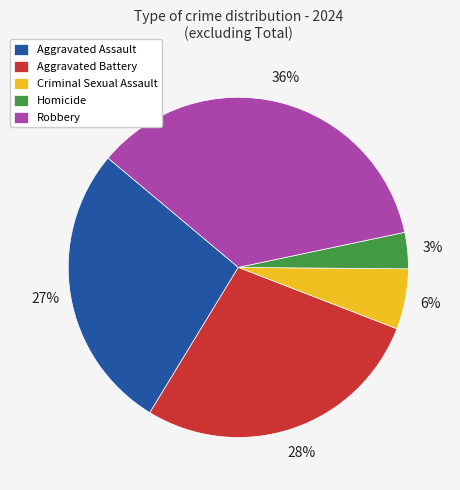

To the nearest percent, what is the combined percentage of Homicide and Robbery?

39%